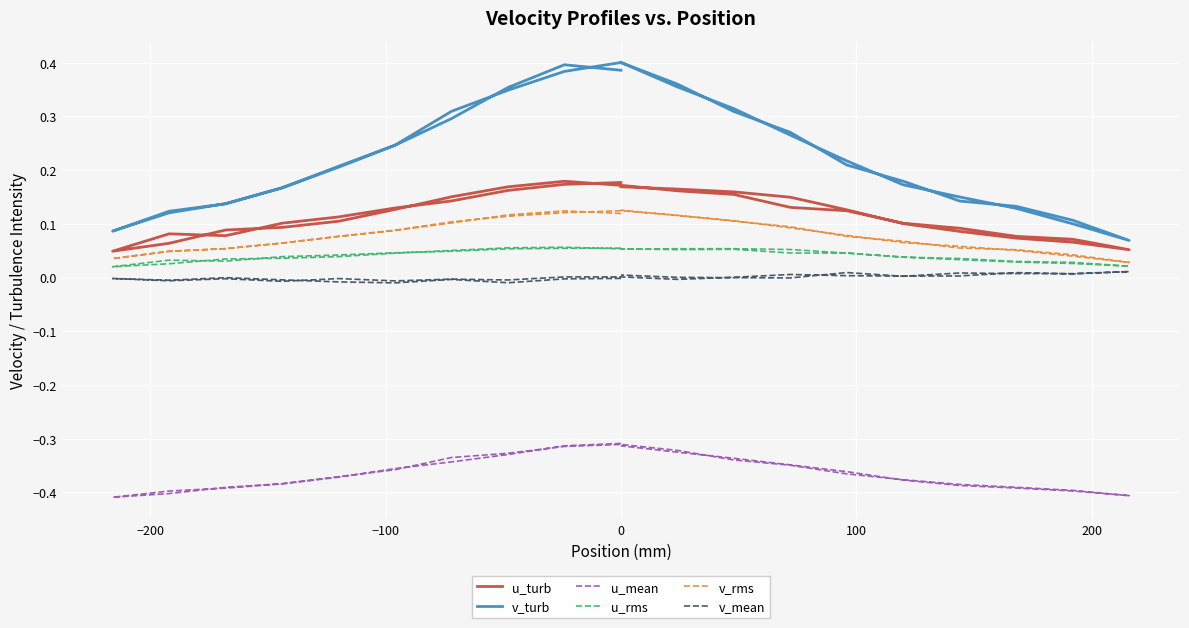

True or false: v_turb and u_mean intersect in this chart.

False